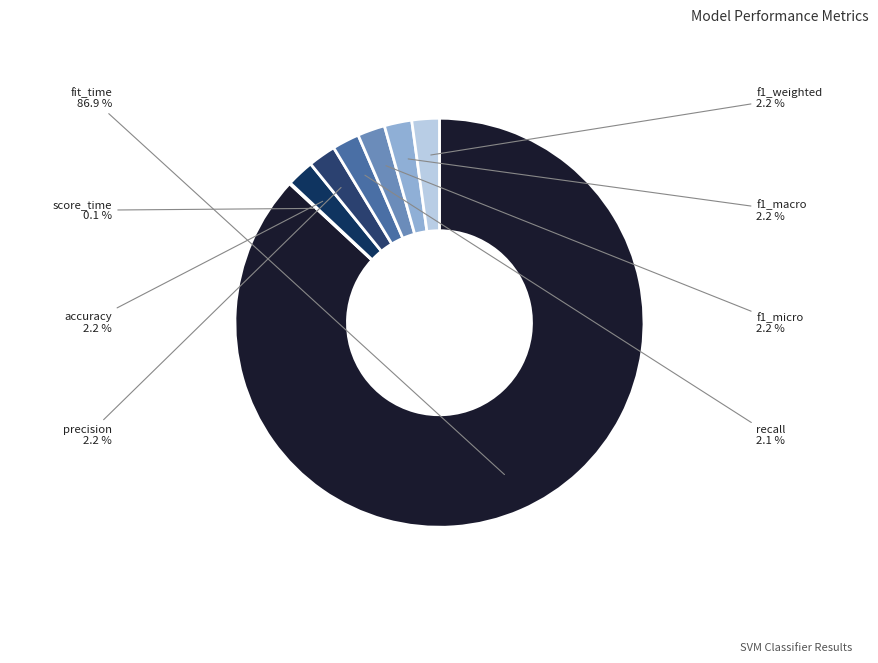

To the nearest percent, what is the difference between the largest and smallest slice percentages?

87%